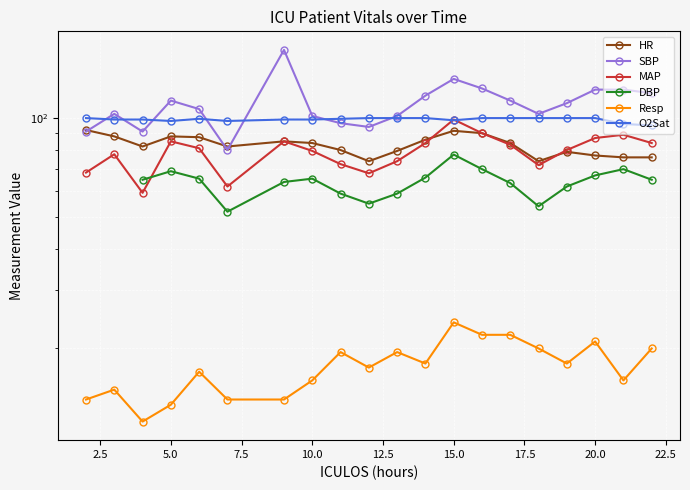

How many series are shown in this chart?

6